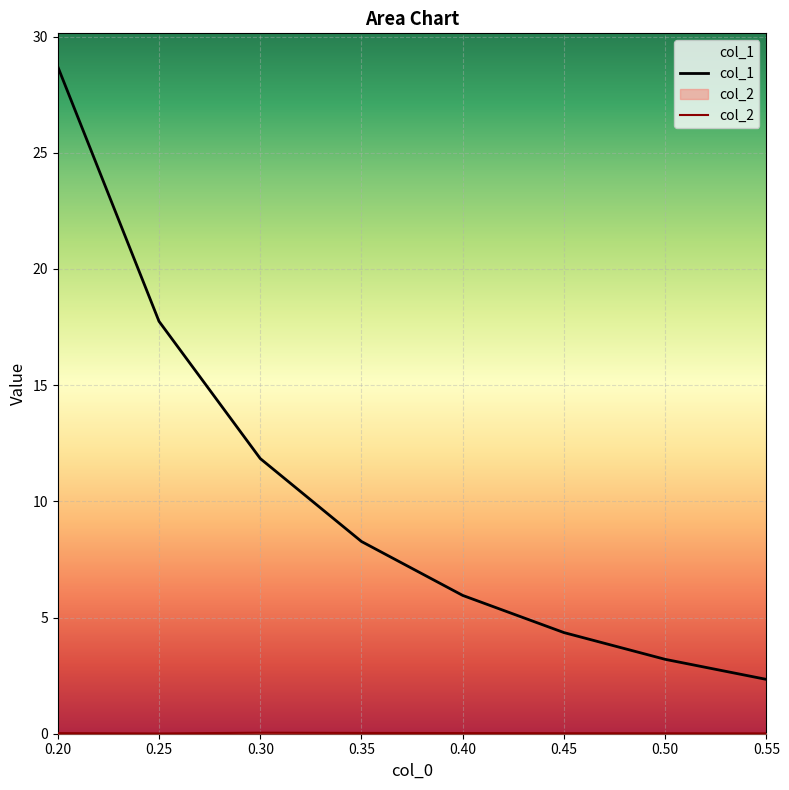

True or false: col_2 and col_1 cross at least once.

False